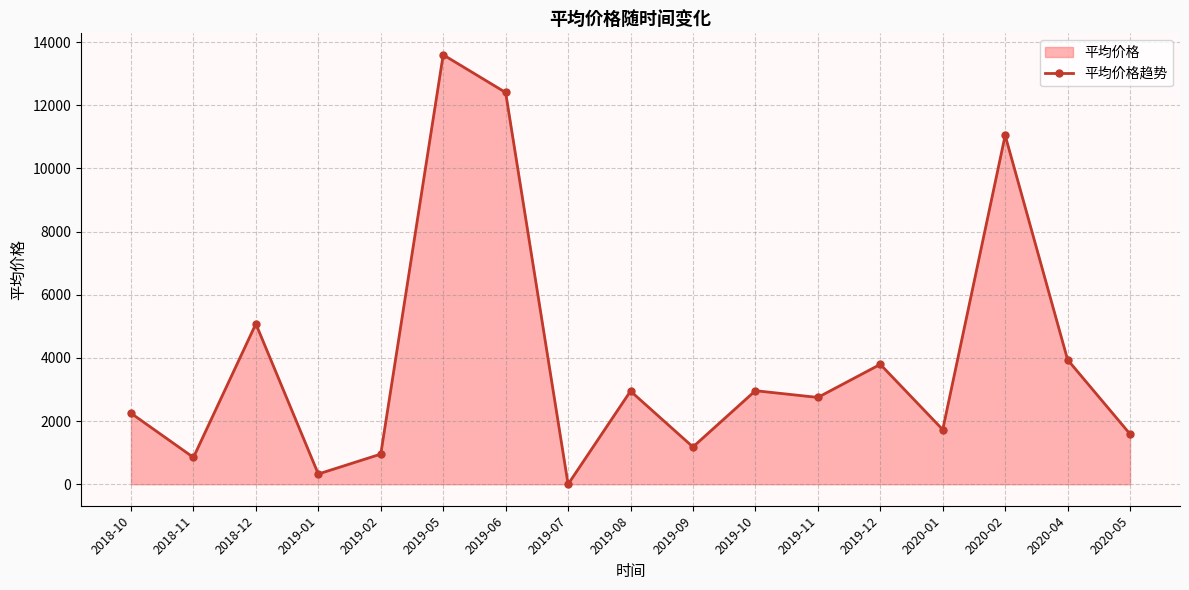

Which has a higher value, 2020-02 or 2019-01?

2020-02